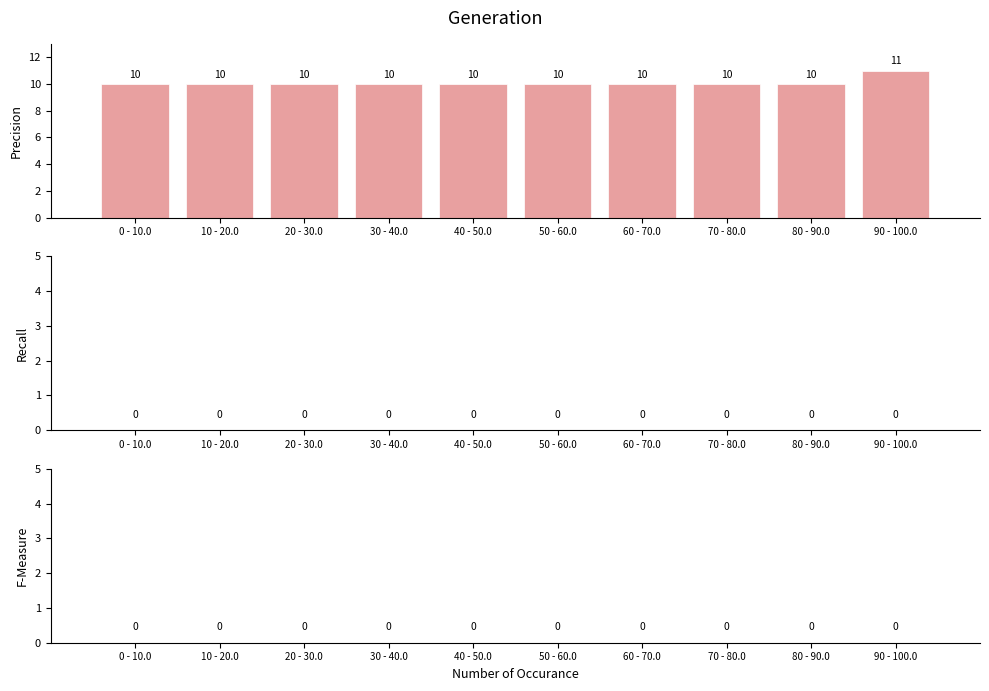

Reading right to left, what are all the values shown in this chart?

11	10	10	10	10	10	10	10	10	10